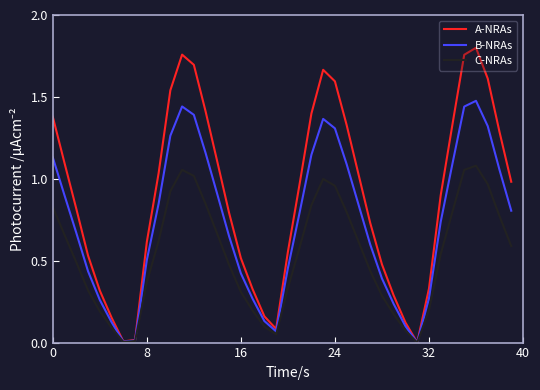

Which series has the largest total across all categories?

A-NRAs